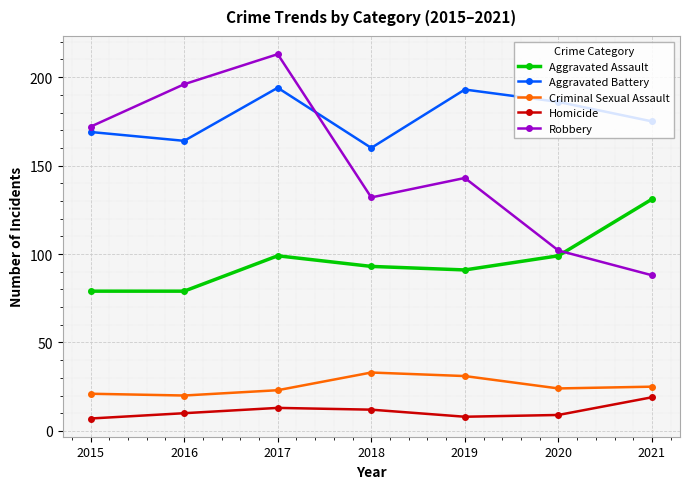

Is the value of Criminal Sexual Assault at 2021 greater than the value of Aggravated Assault at 2015?

No